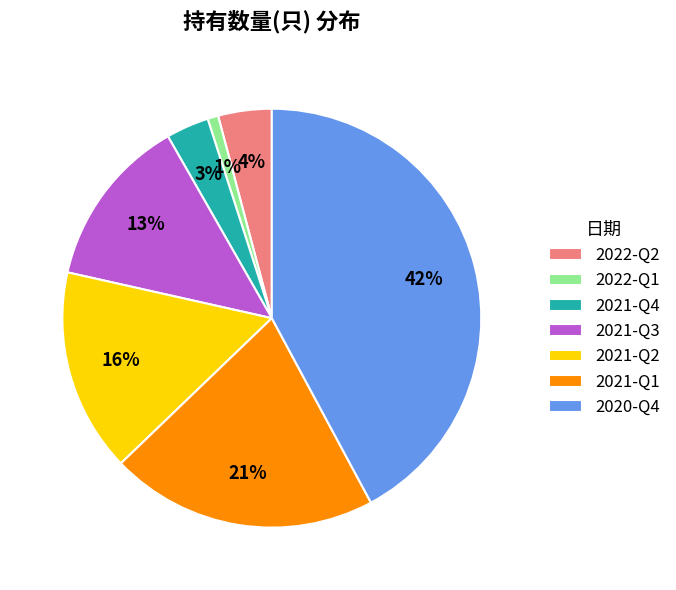

Is there any slice that represents more than half of the pie?

No